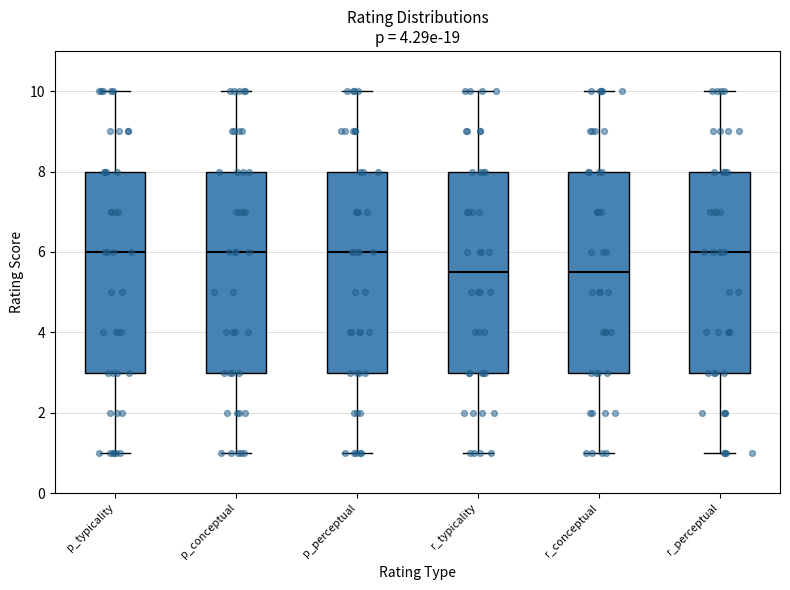

Where is the lower edge of the box for p_typicality on the y-axis? The values are not printed on the chart, so give them approximately, as read against the axis.

3.0